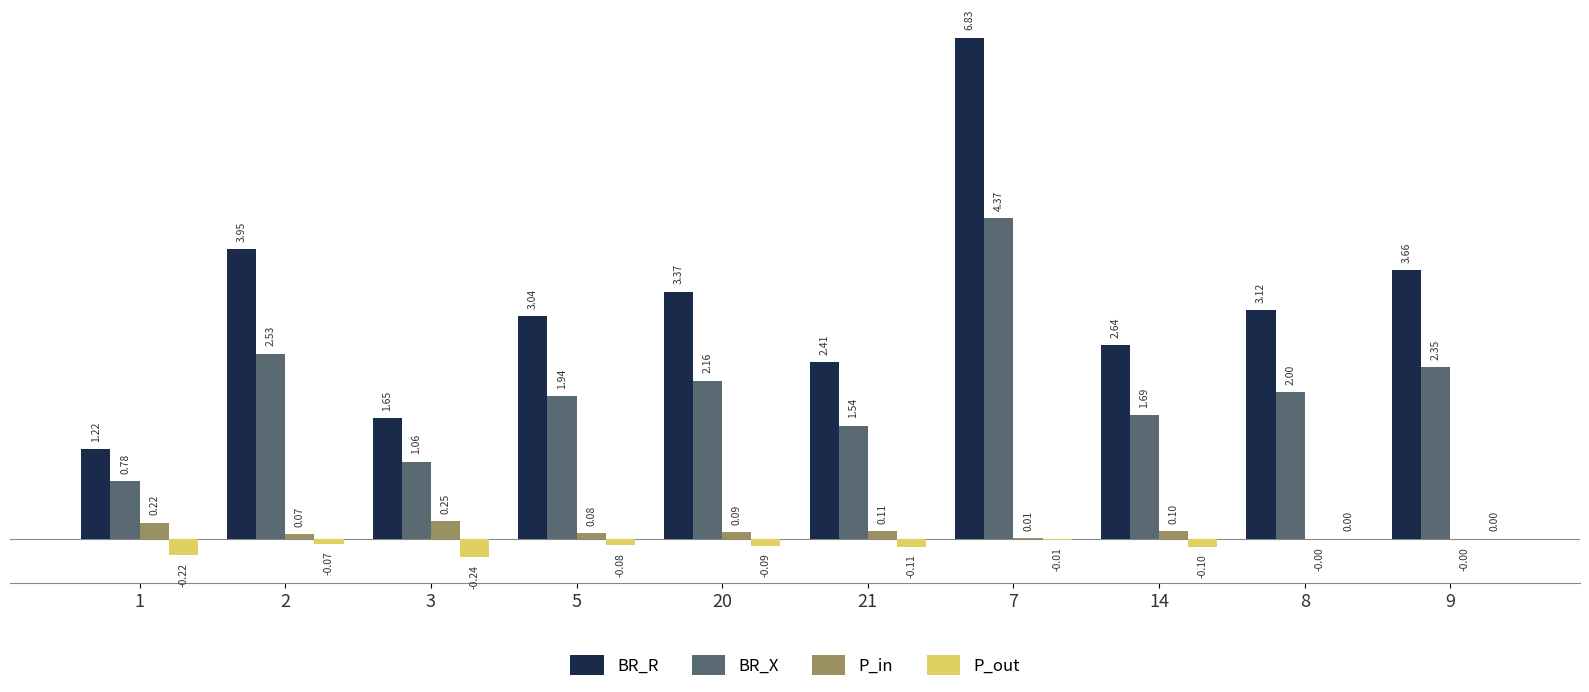

What is the sum of all P_out values?

-0.9